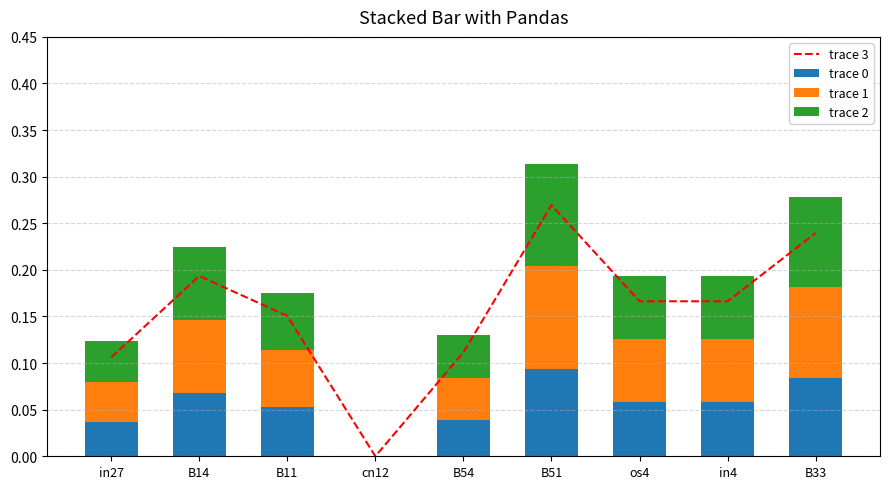

What is the label of the 7th bar from the left?

os4